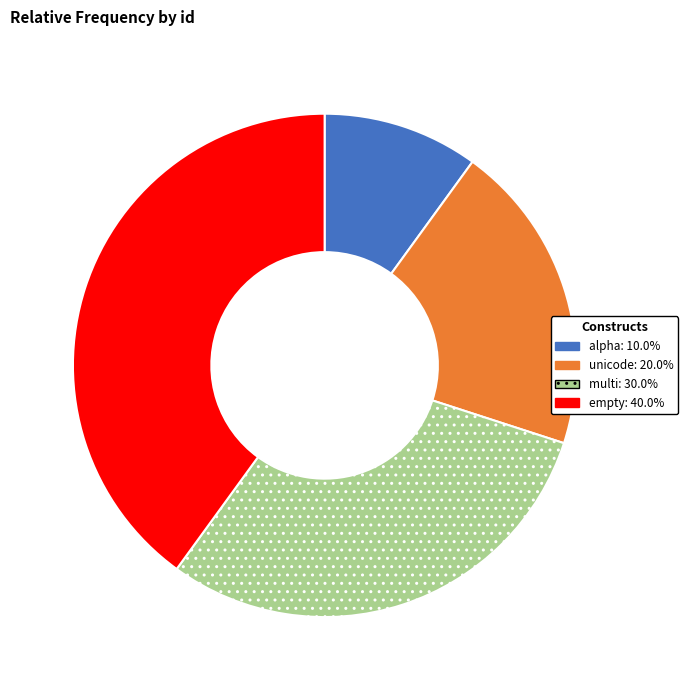

Rank the categories by value from highest to lowest.

empty, multi, unicode, alpha